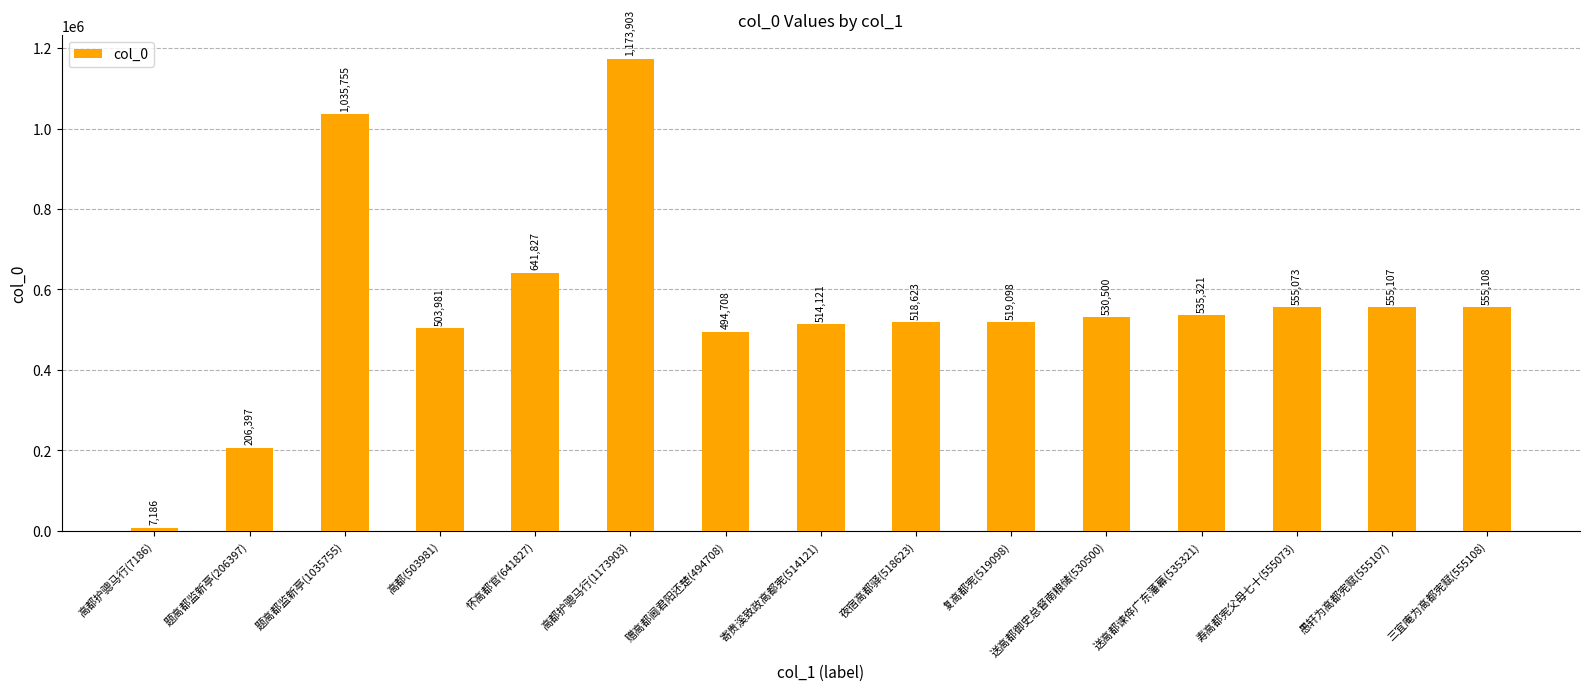

List the labels in order of value, largest first.

高都护骢马行(1173903), 题高都监新亭(1035755), 怀高都官(641827), 三宜庵为高都宪赋(555108), 愚轩为高都宪赋(555107), 寿高都宪父母七十(555073), 送高都谏倅广东藩幕(535321), 送高都御史总督南粮储(530500), 复高都宪(519098), 夜宿高都驿(518623), 寄贵溪致政高都宪(514121), 高都(503981), 赠高都阃君阳还楚(494708), 题高都监新亭(206397), 高都护骢马行(7186)